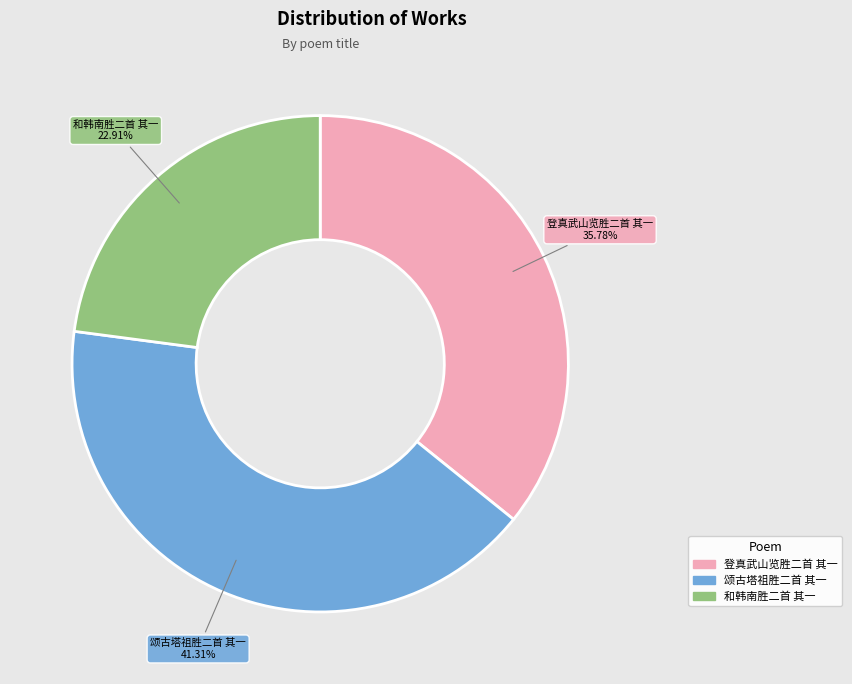

How many segments does this pie chart have?

3